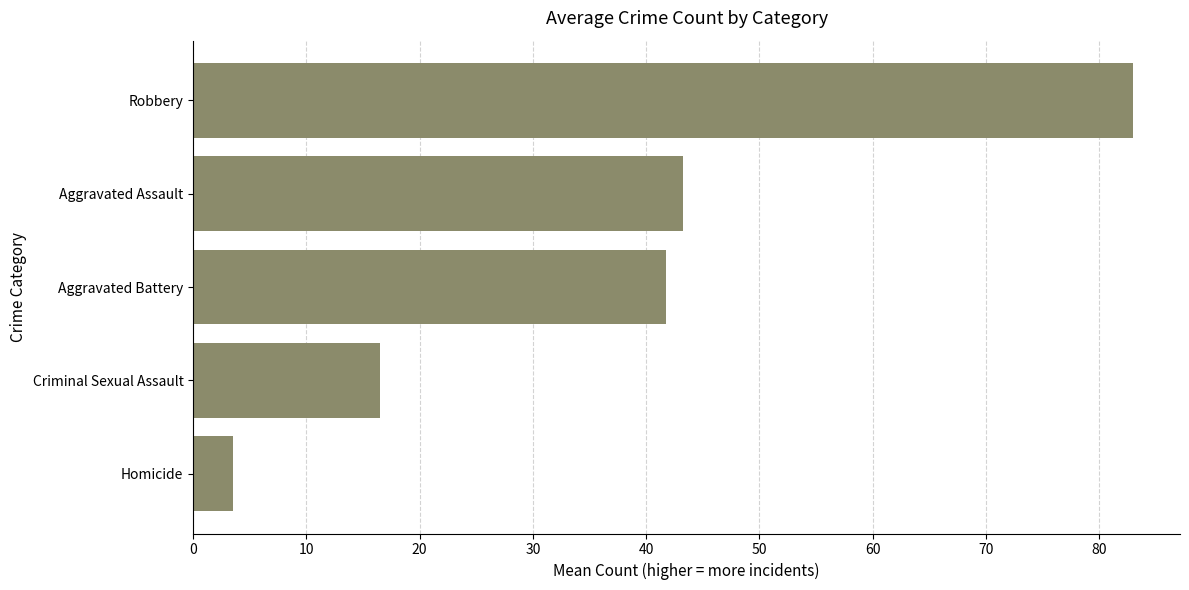

Which label corresponds to the largest value in the chart?

Robbery